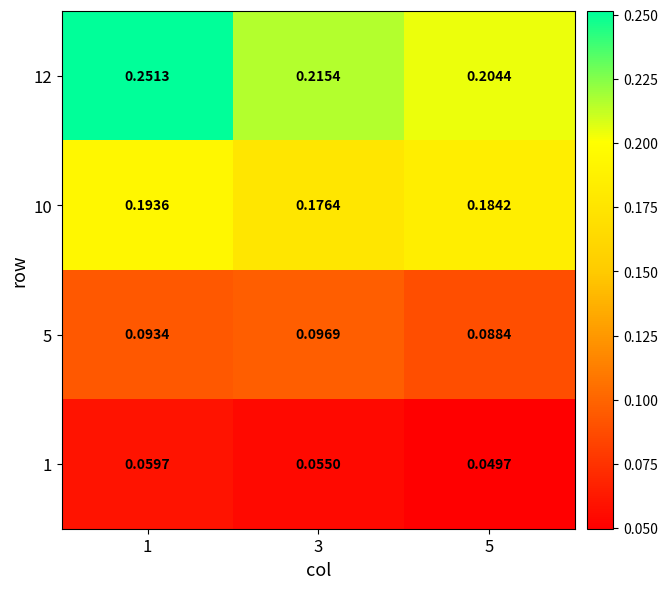

Which series changed the most between 3 and 5?

12